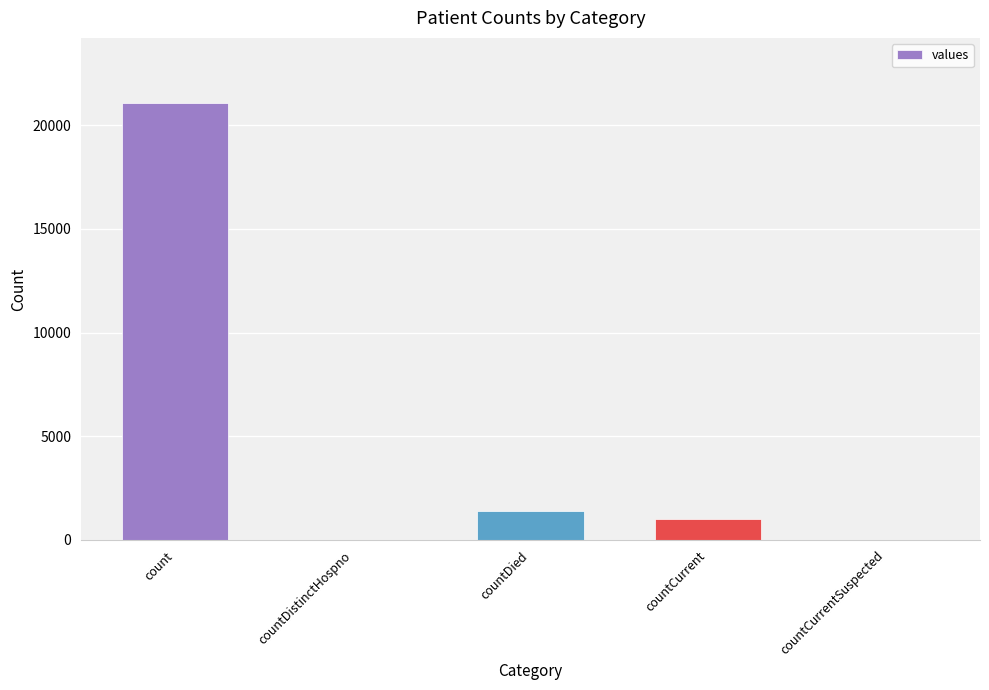

The chart shows a value of 0 at countDistinctHospno. True or false?

True